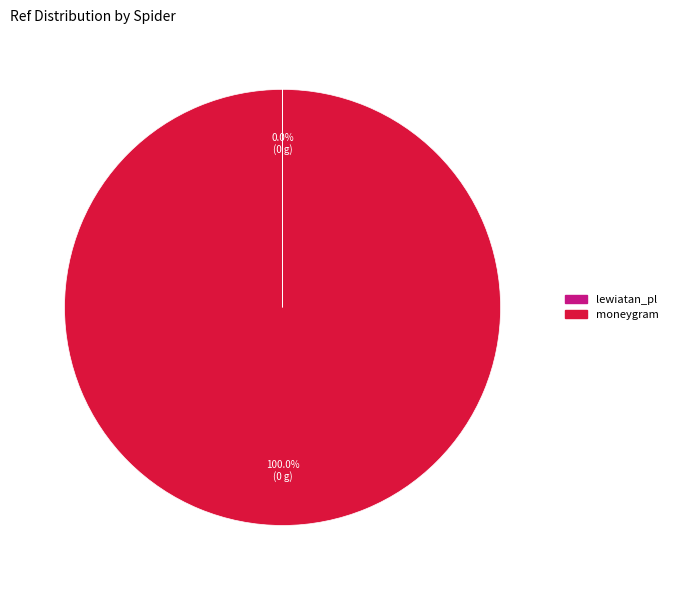

Which category has the biggest portion of the pie?

moneygram